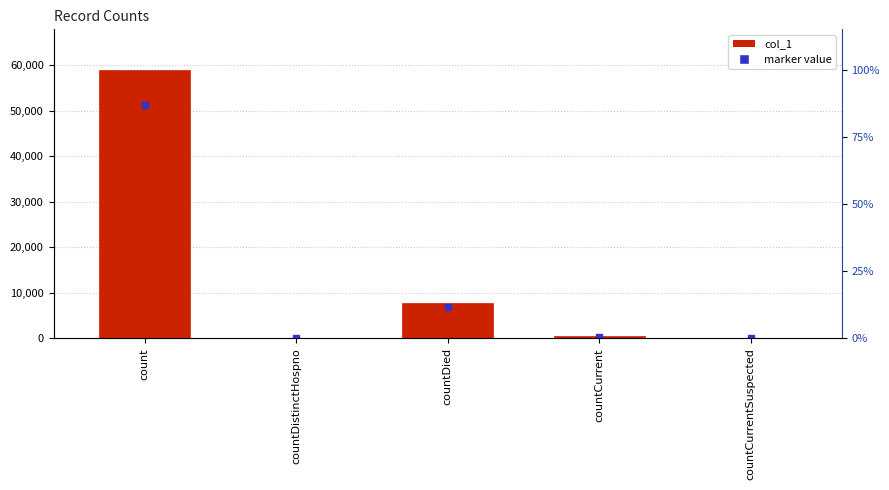

Where does the data first go above 471?

count